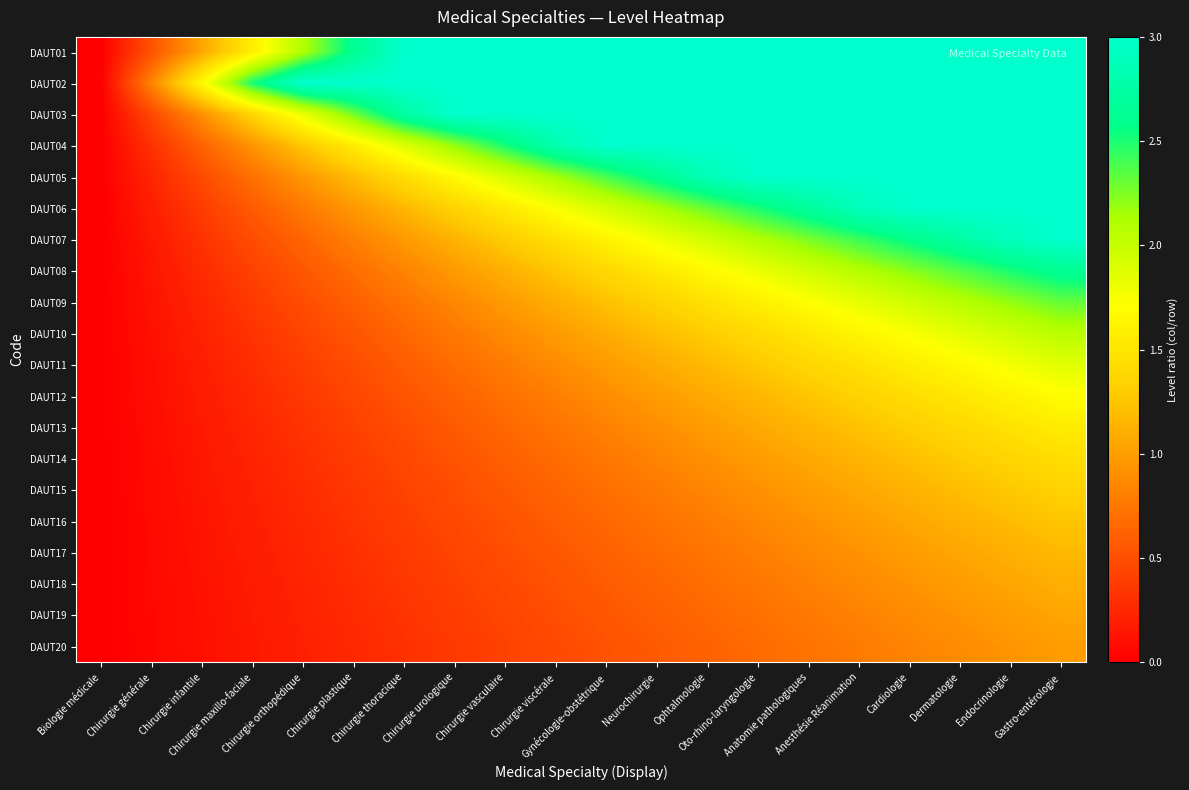

Which series has the largest total across all categories?

DAUT02